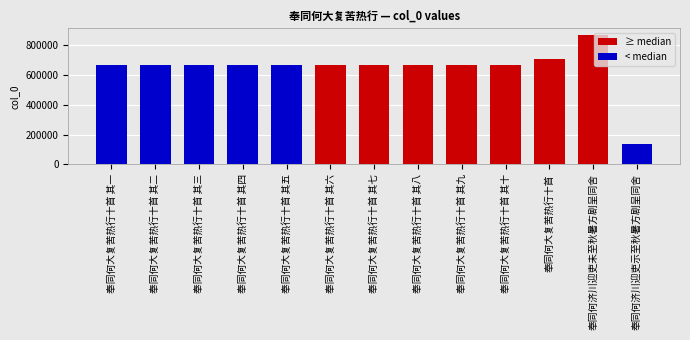

At which label is the value closest to 502069?

奉同何大复苦热行十首 其一